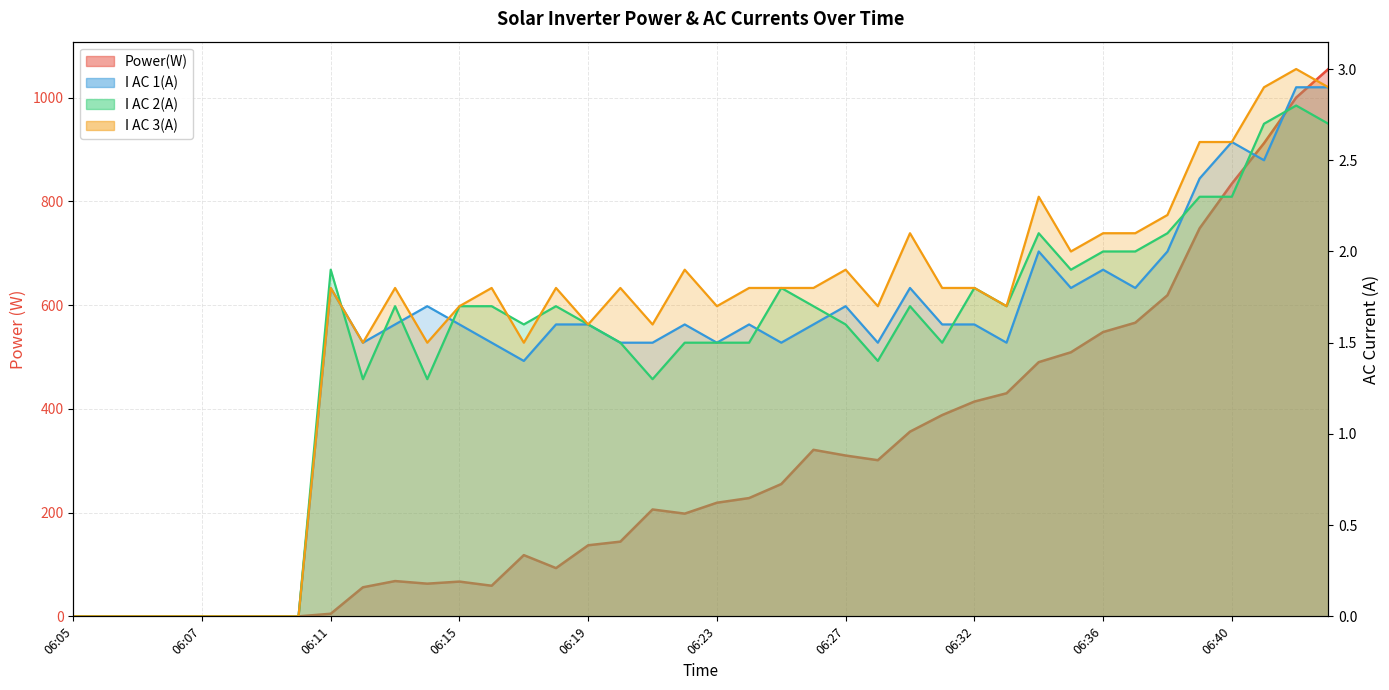

What are all the series names shown in the legend?

Power(W), I AC 1(A), I AC 2(A), I AC 3(A)